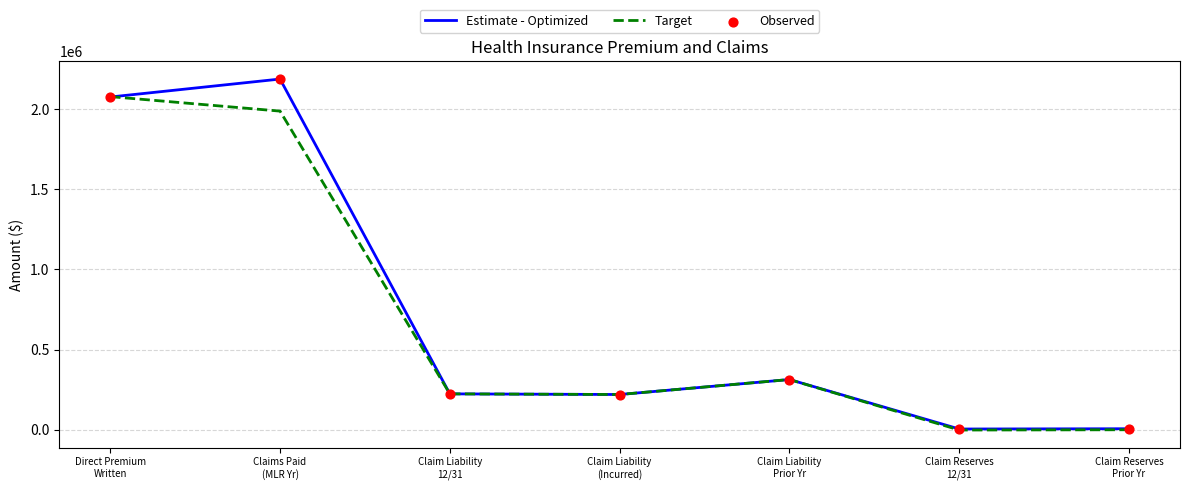

What is the maximum value for Estimate - Optimized?

2187534.8